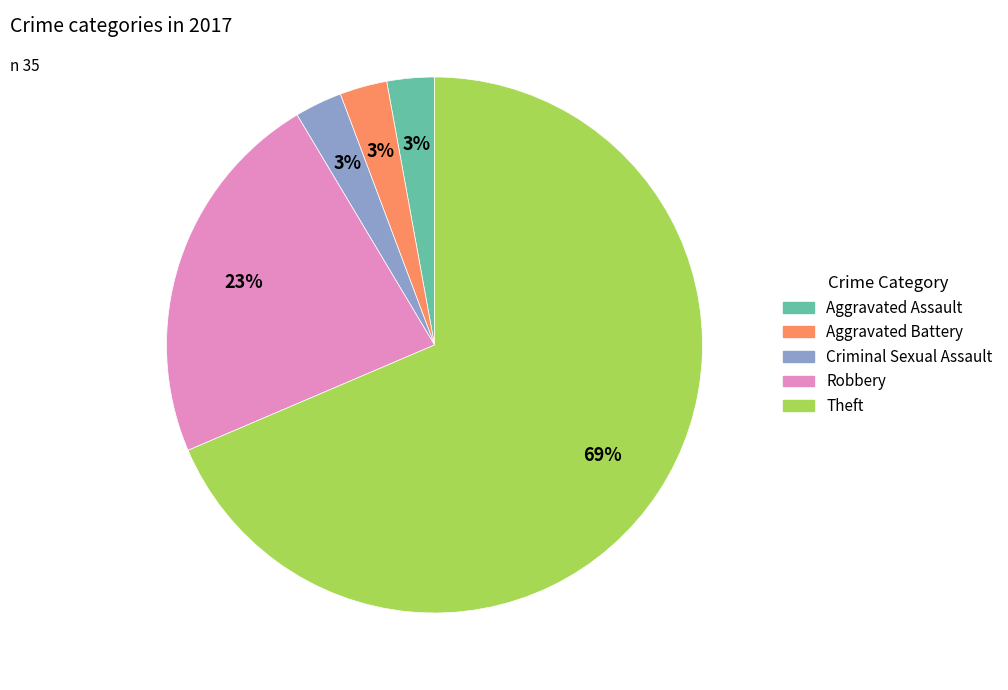

To the nearest percent, what portion does Aggravated Assault represent?

3%